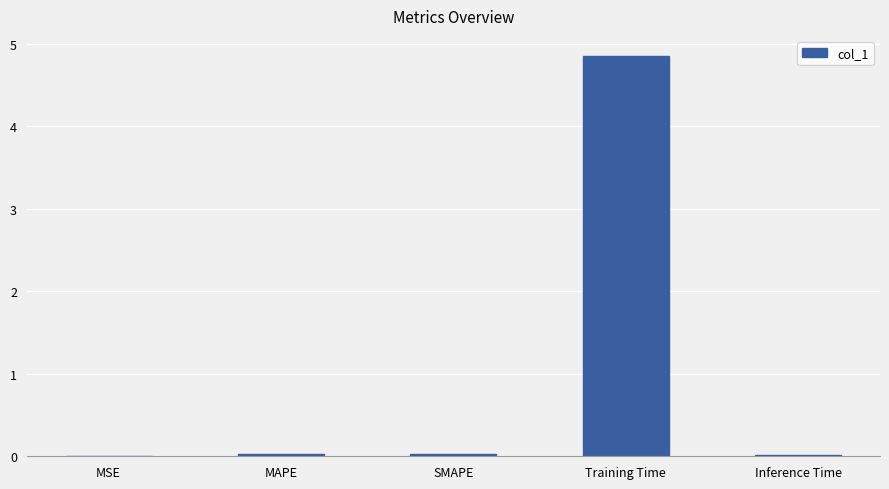

What is the sum of all values?

4.9